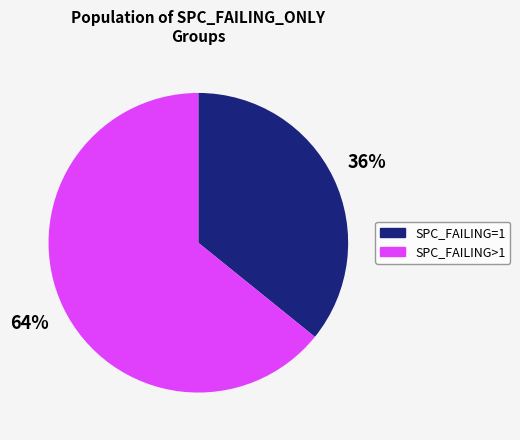

To the nearest percent, what is the average slice percentage?

50%